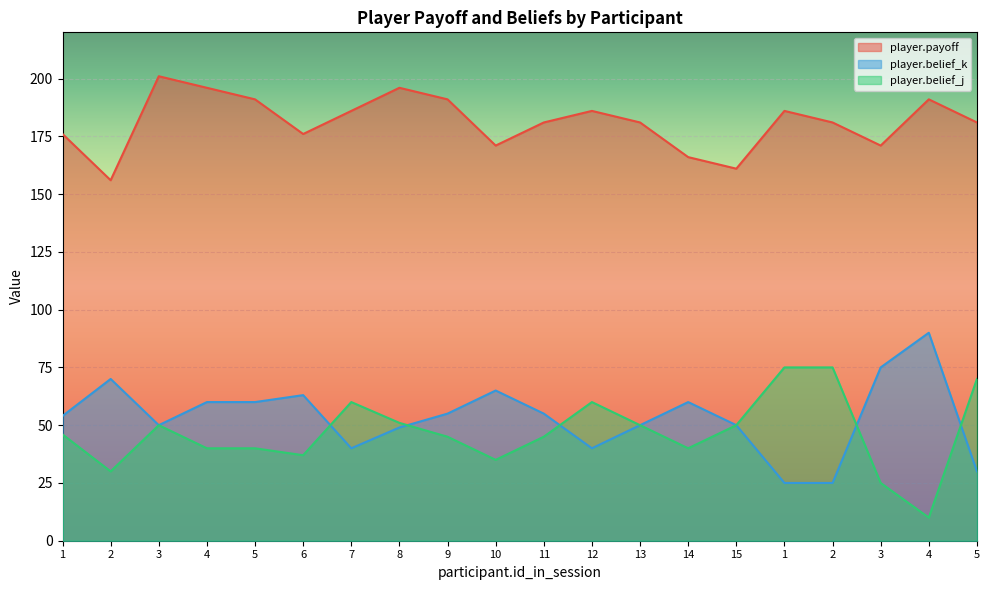

Reading left to right, transcribe all the data shown in this chart.

player.payoff: 1=176	2=156	3=201	4=196	5=191	6=176	7=186	8=196	9=191	10=171	11=181	12=186	13=181	14=166	15=161	1=186	2=181	3=171	4=191	5=181
player.belief_k: 1=54	2=70	3=50	4=60	5=60	6=63	7=40	8=49	9=55	10=65	11=55	12=40	13=50	14=60	15=50	1=25	2=25	3=75	4=90	5=30
player.belief_j: 1=46	2=30	3=50	4=40	5=40	6=37	7=60	8=51	9=45	10=35	11=45	12=60	13=50	14=40	15=50	1=75	2=75	3=25	4=10	5=70